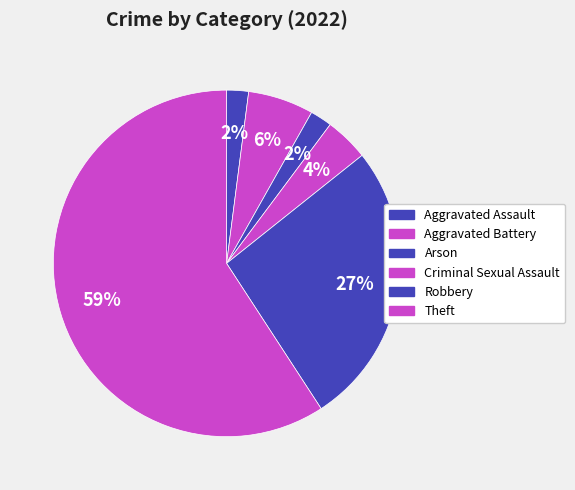

To the nearest percent, what portion does Arson represent?

2%